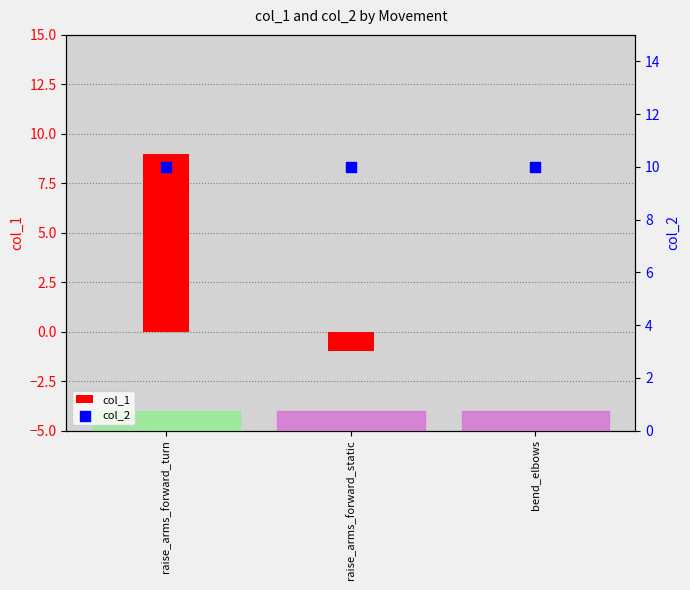

At which category is the sum across all series the highest?

raise_arms_forward_turn